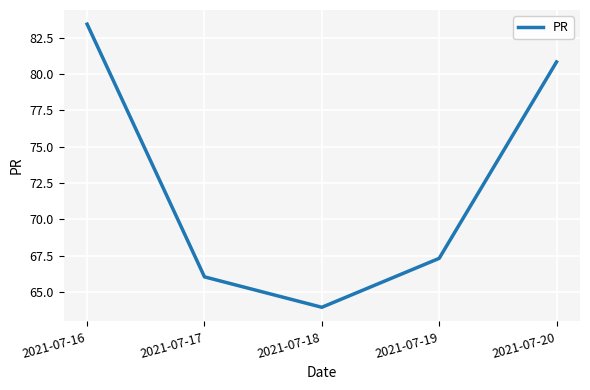

What is the minimum value shown in the chart?

63.9